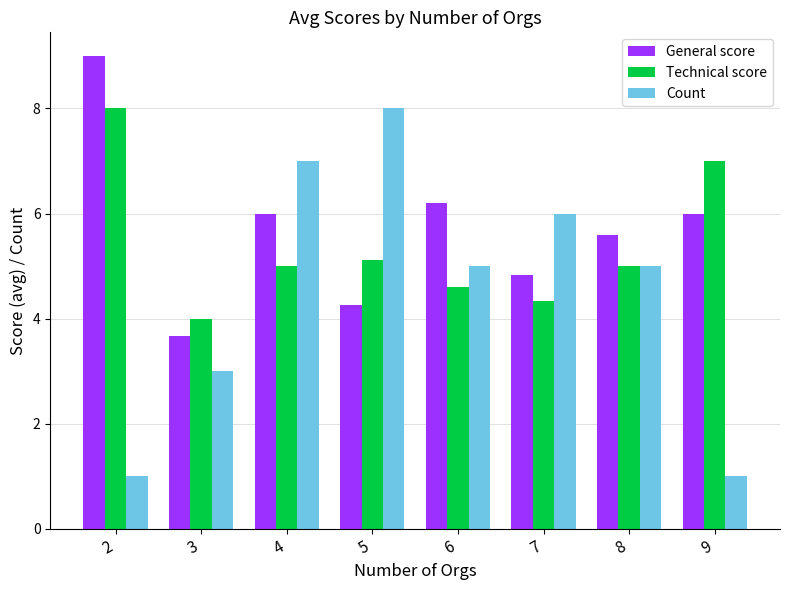

Is the value of Count at 9 greater than the value of General score at 5?

No